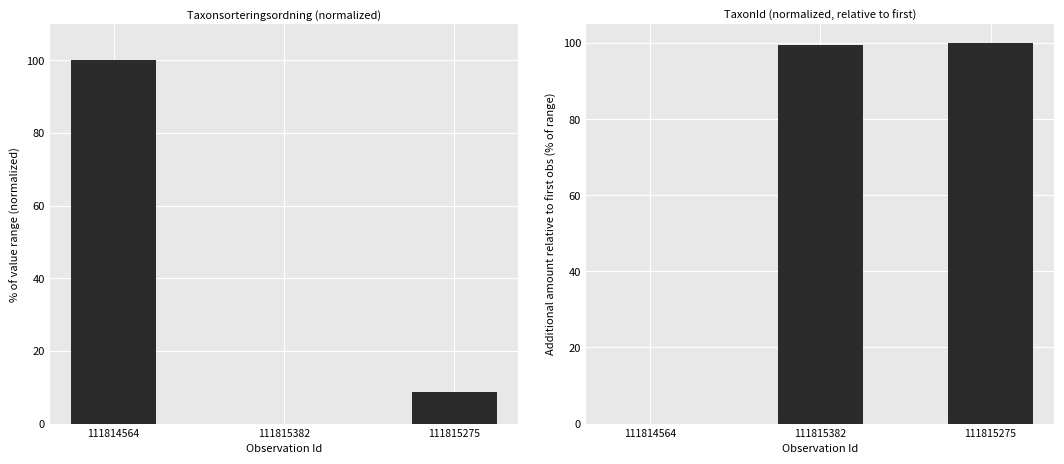

What is the maximum value shown in the chart?

100.0